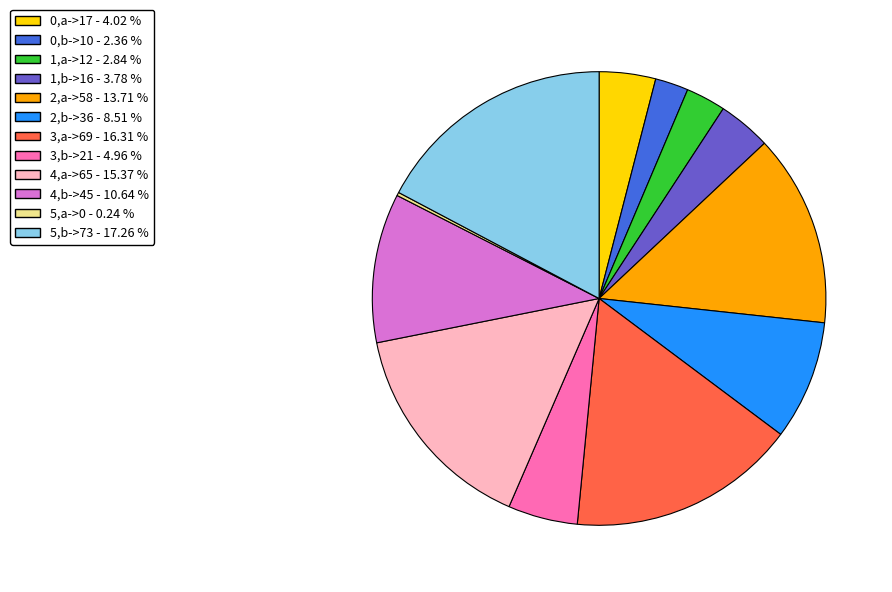

Does any single category account for the majority?

No